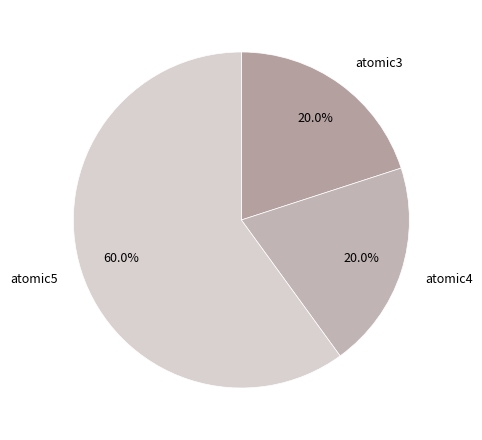

Is there a majority slice in this chart?

Yes